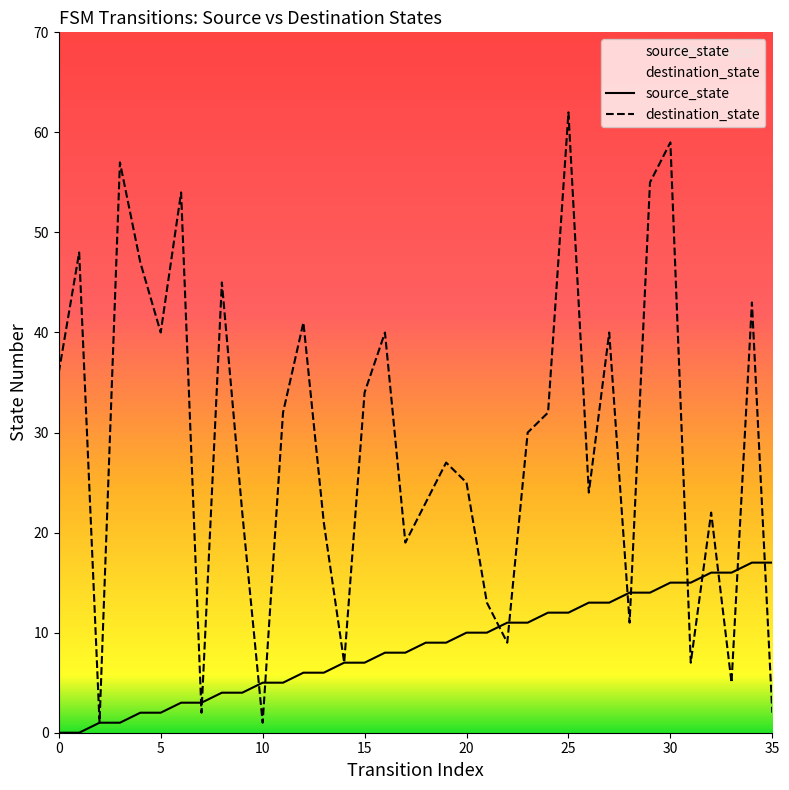

At which label does destination_state reach its peak?

25